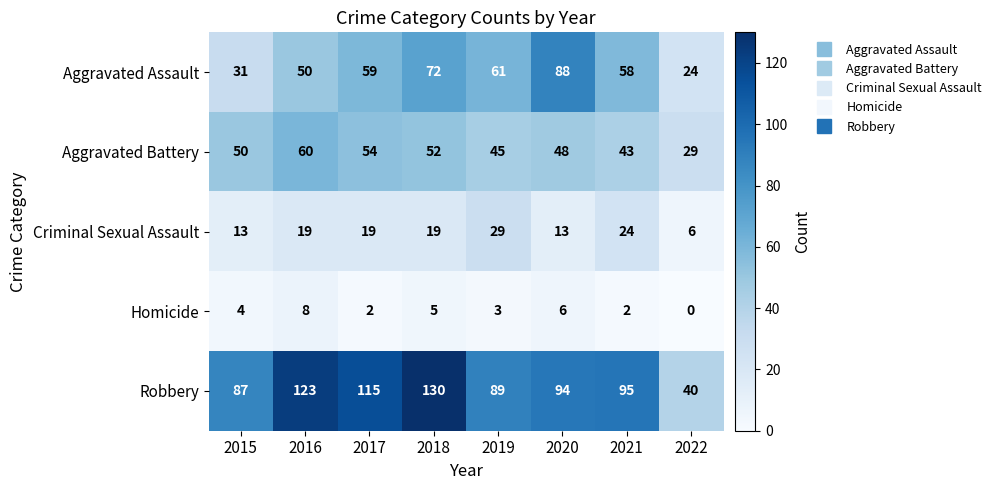

At which label does Homicide reach its minimum?

2022